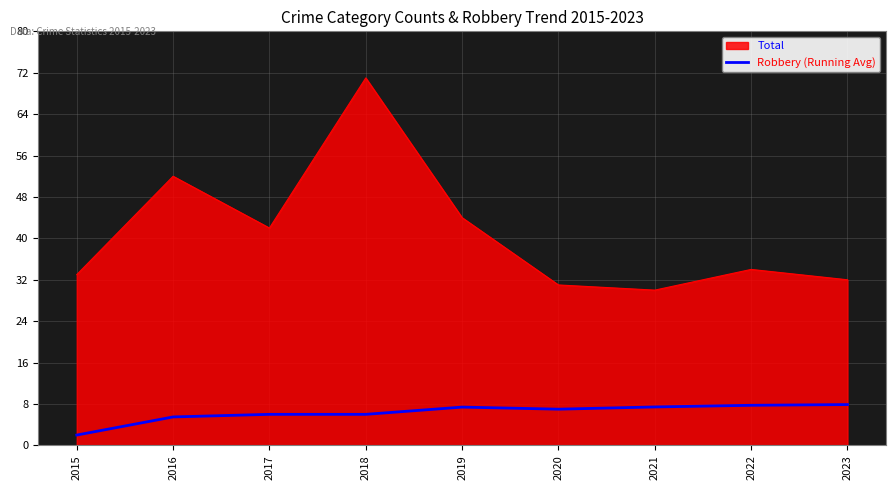

At which category is the sum across all series the highest?

2018